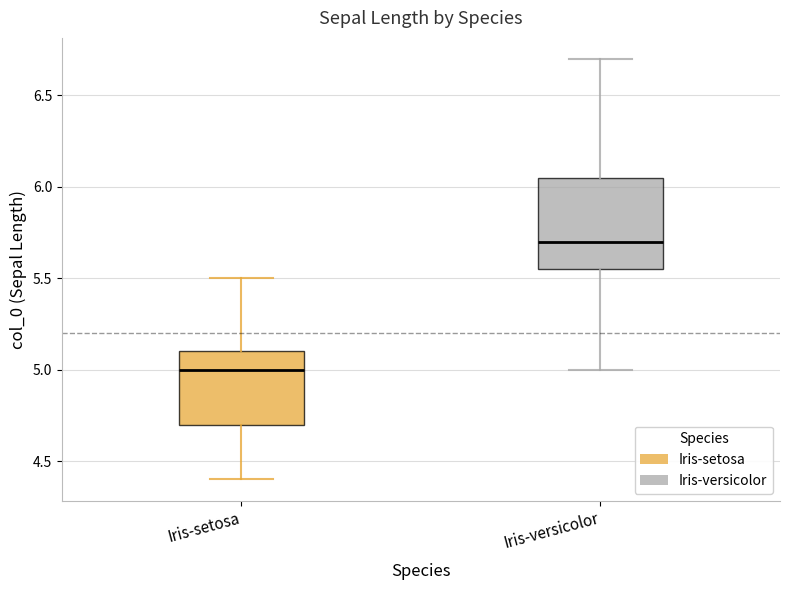

Reading left to right, transcribe this box plot: for each box, give where its median line is, the range the box spans, and where its two whiskers end, as read against the y-axis. The values are not printed on the chart, so give them approximately, as read against the axis.

Iris-setosa: median 5.00, box 4.70 to 5.10, whiskers 4.40 to 5.50
Iris-versicolor: median 5.70, box 5.55 to 6.05, whiskers 5.00 to 6.70